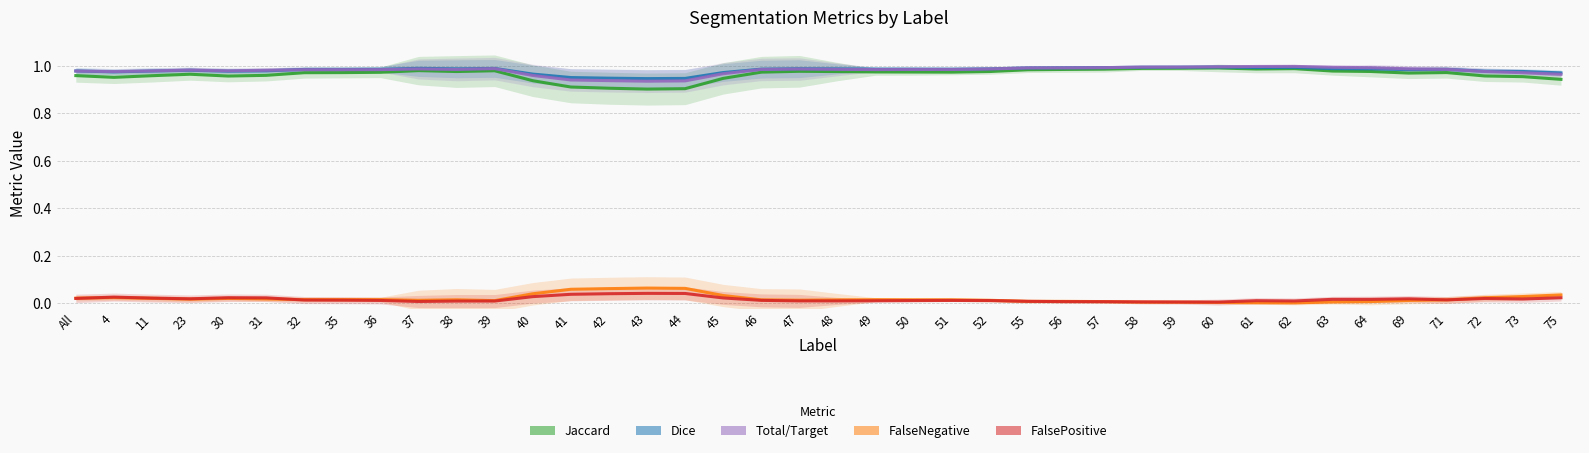

True or false: Jaccard and FalseNegative intersect in this chart.

False